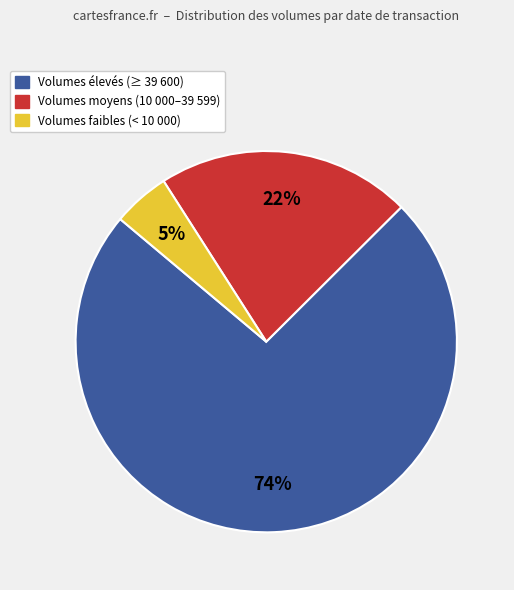

Between Volumes moyens (10 000–39 599) and Volumes élevés (≥ 39 600), which is larger?

Volumes élevés (≥ 39 600)